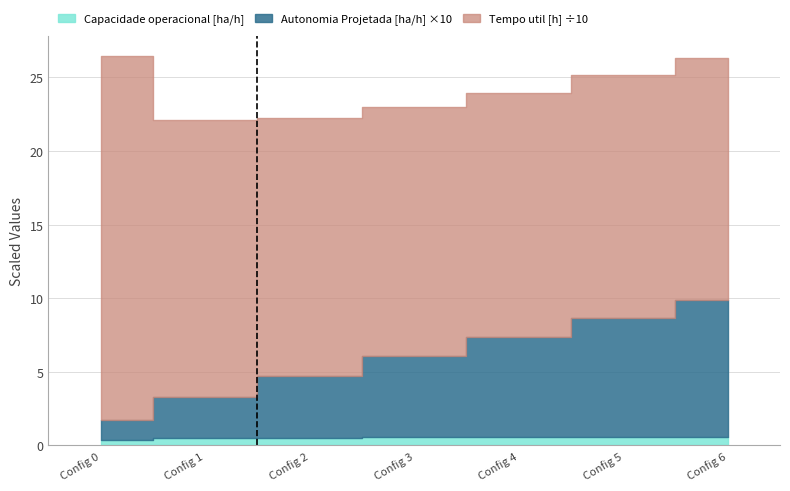

Between Config 6 and Config 5, which is larger?

Config 6